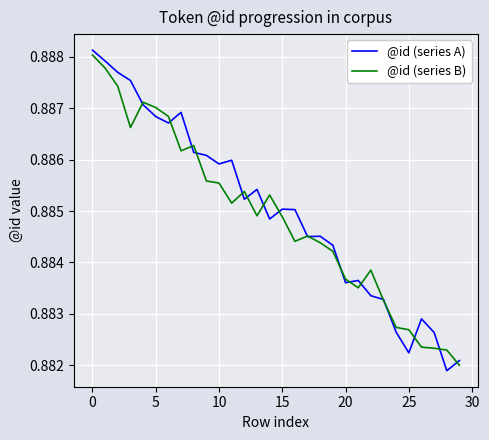

Which series has the widest spread of values?

@id (series A)